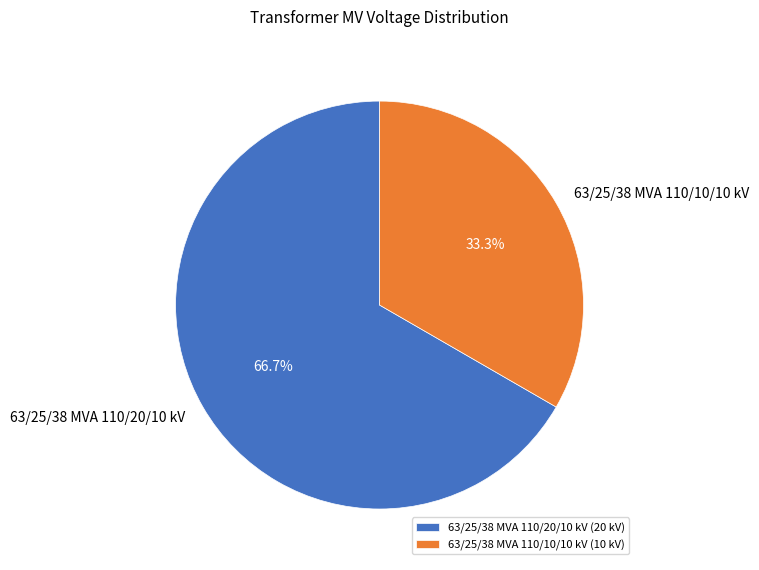

To the nearest percent, what is the difference between the 63/25/38 MVA 110/10/10 kV and 63/25/38 MVA 110/20/10 kV slice percentages?

33%